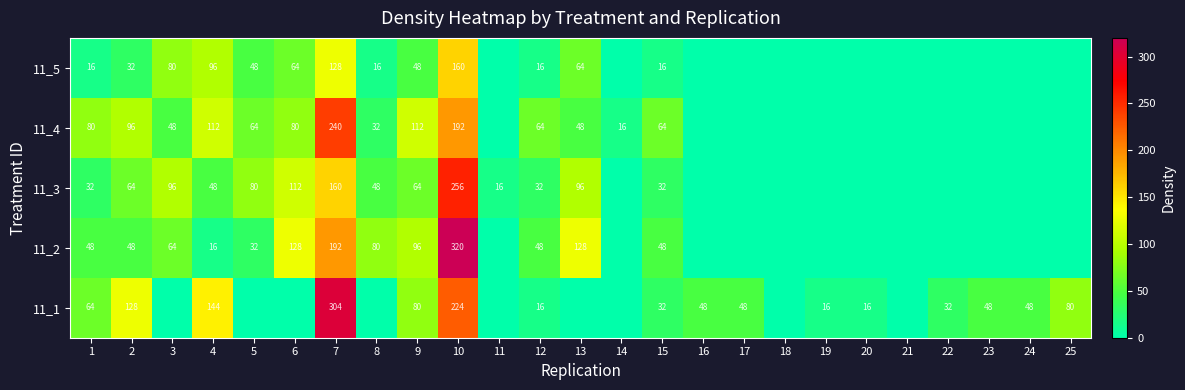

Count the number of data series in this chart.

5